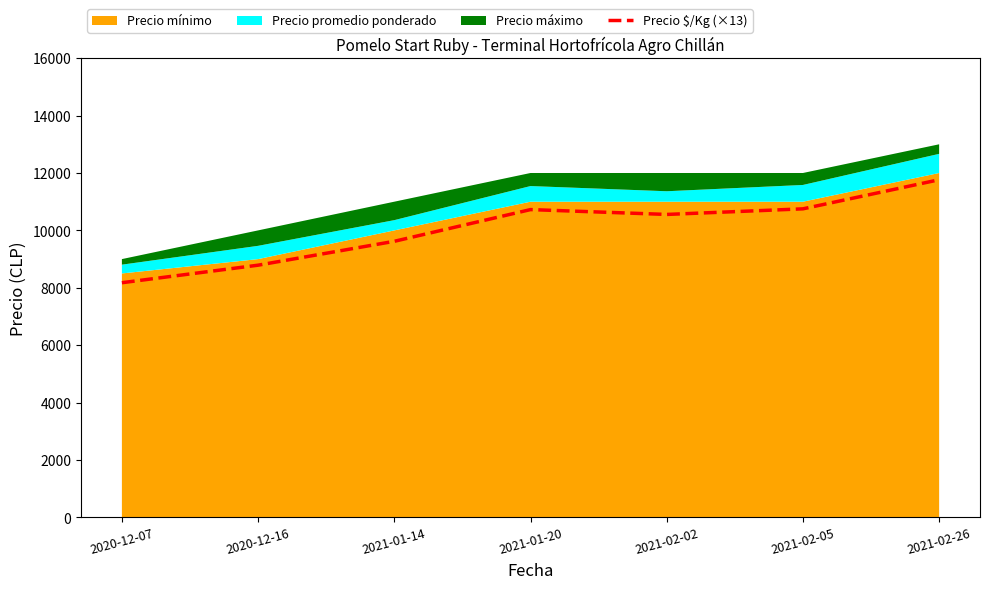

The value at 2020-12-16 is 8788. True or false?

True